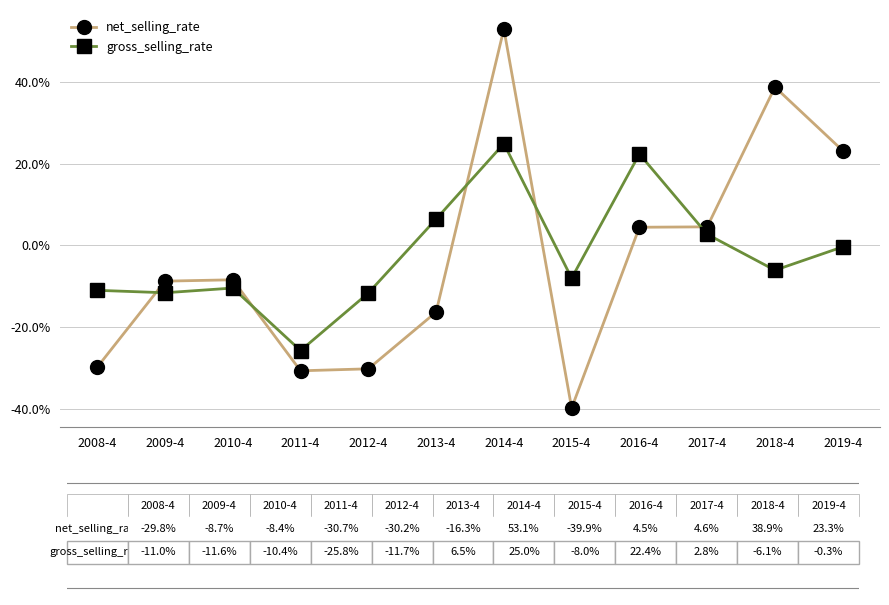

What is the minimum value for gross_selling_rate?

-0.3